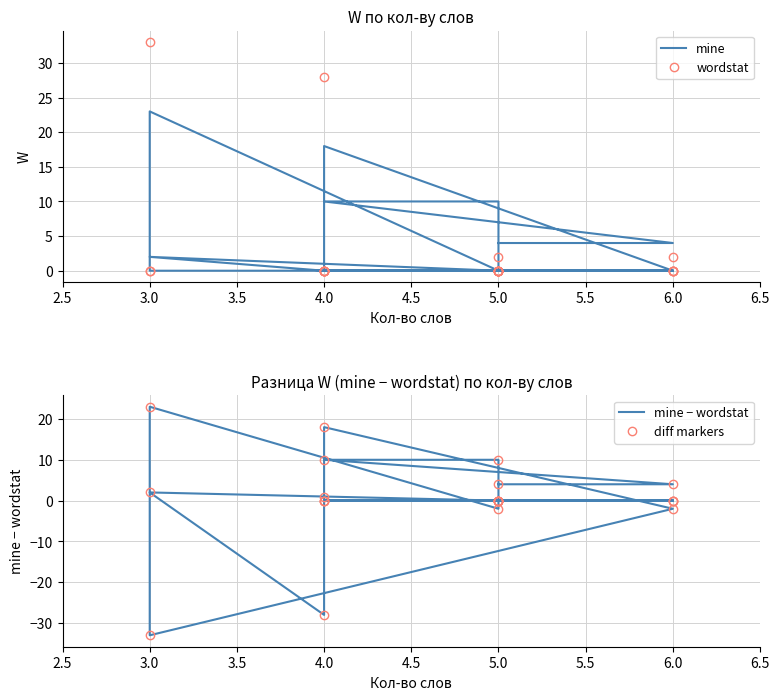

In mine − wordstat, how many points are higher than both neighbors (excluding endpoints)?

3